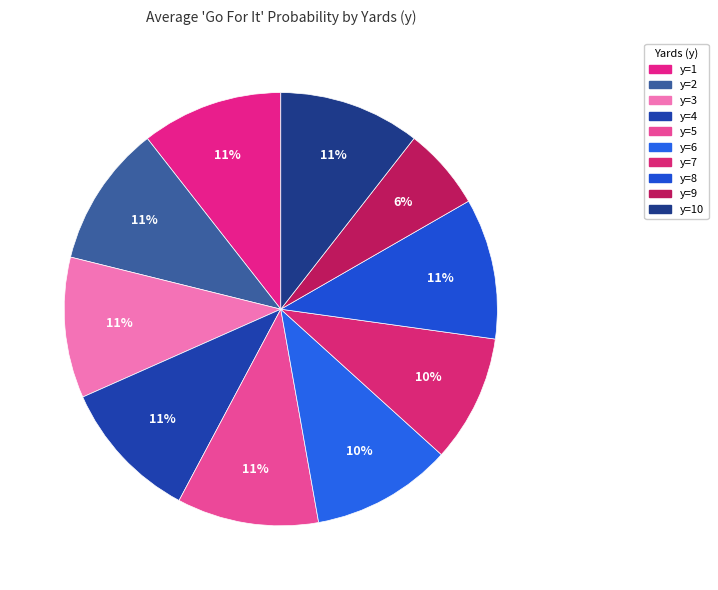

How many slices are in this pie chart?

10